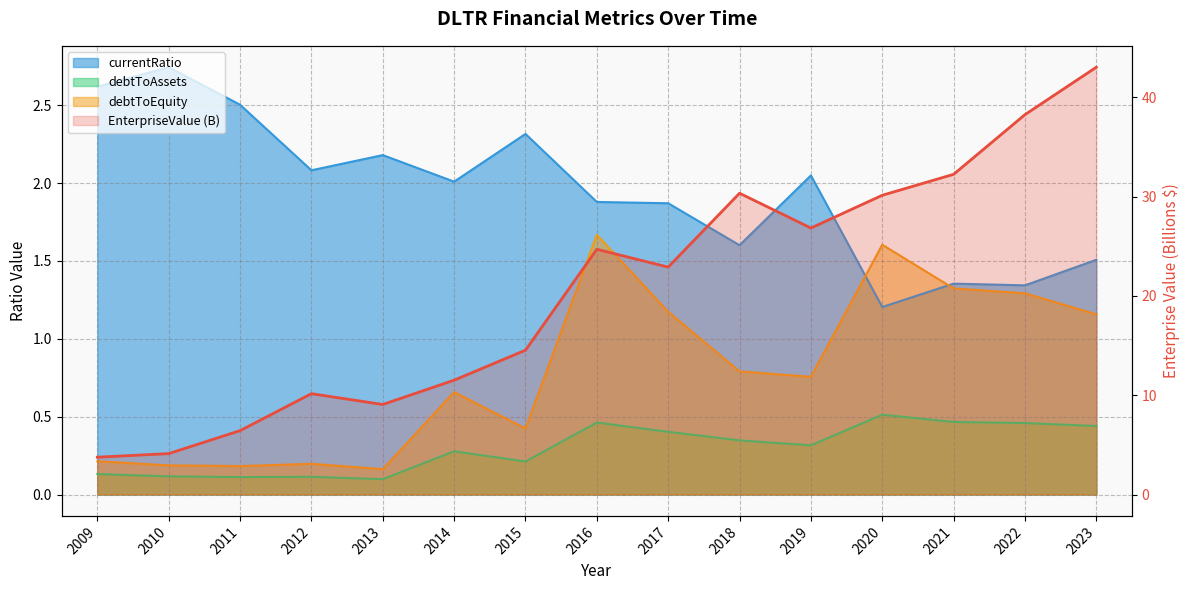

What is the greatest value displayed?

43.0